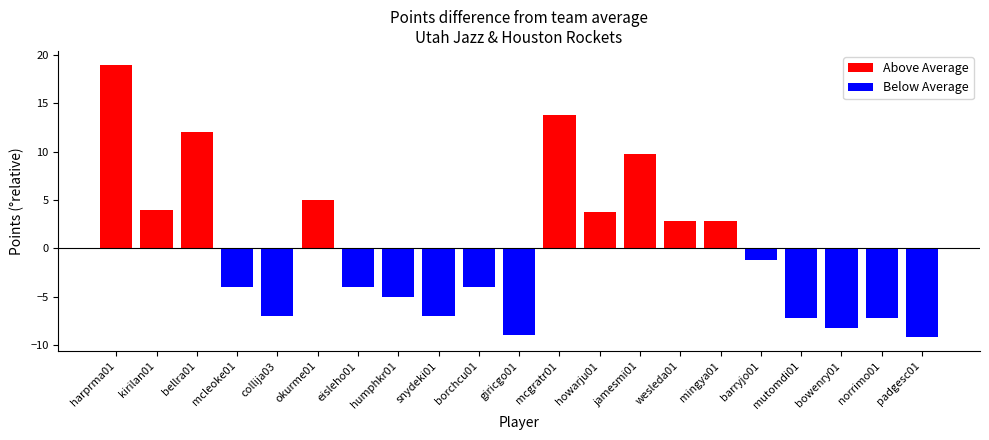

What is the lowest value of the Above Average series?

2.8